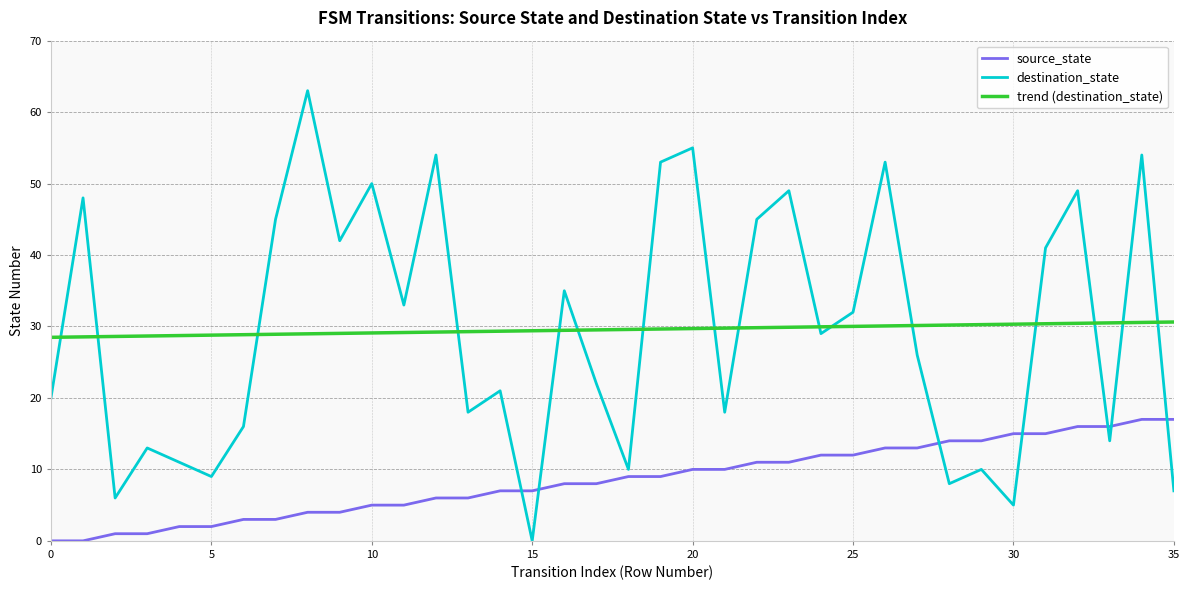

List the series in order of their peak value, lowest first.

source_state, trend (destination_state), destination_state